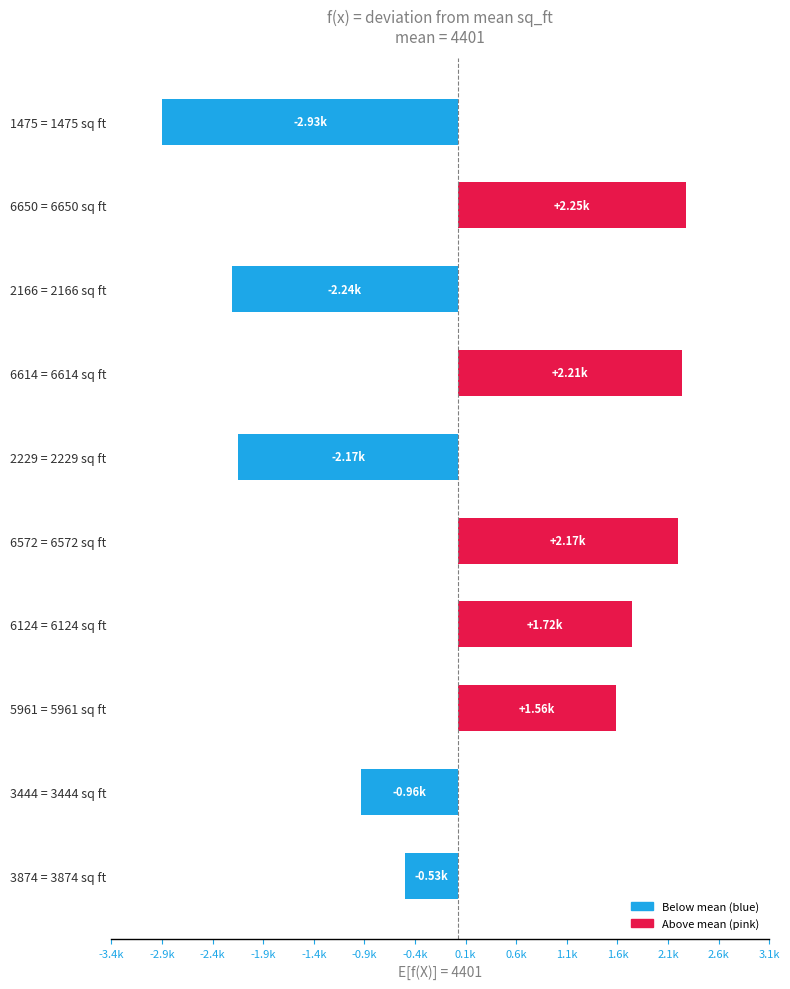

Are the bars horizontal?

Yes